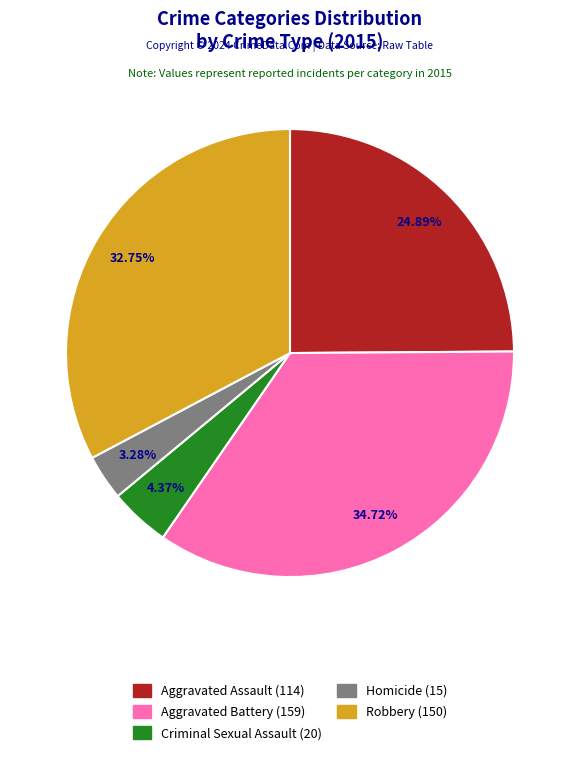

Does Robbery represent more than half of the total?

No